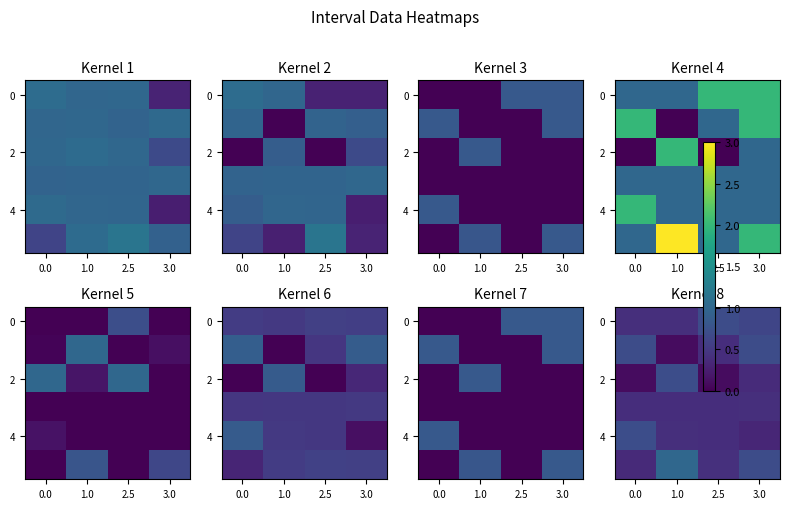

At how many categories does at least one series exceed 0?

4